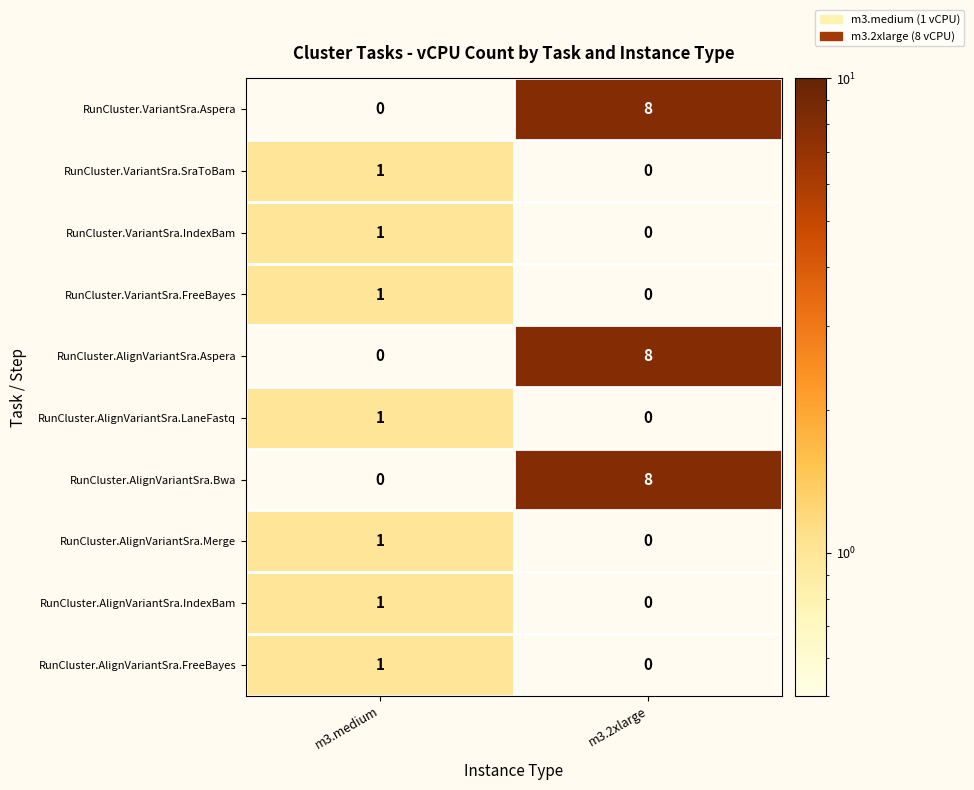

What is the spread (max minus min) of values at m3.2xlarge?

8